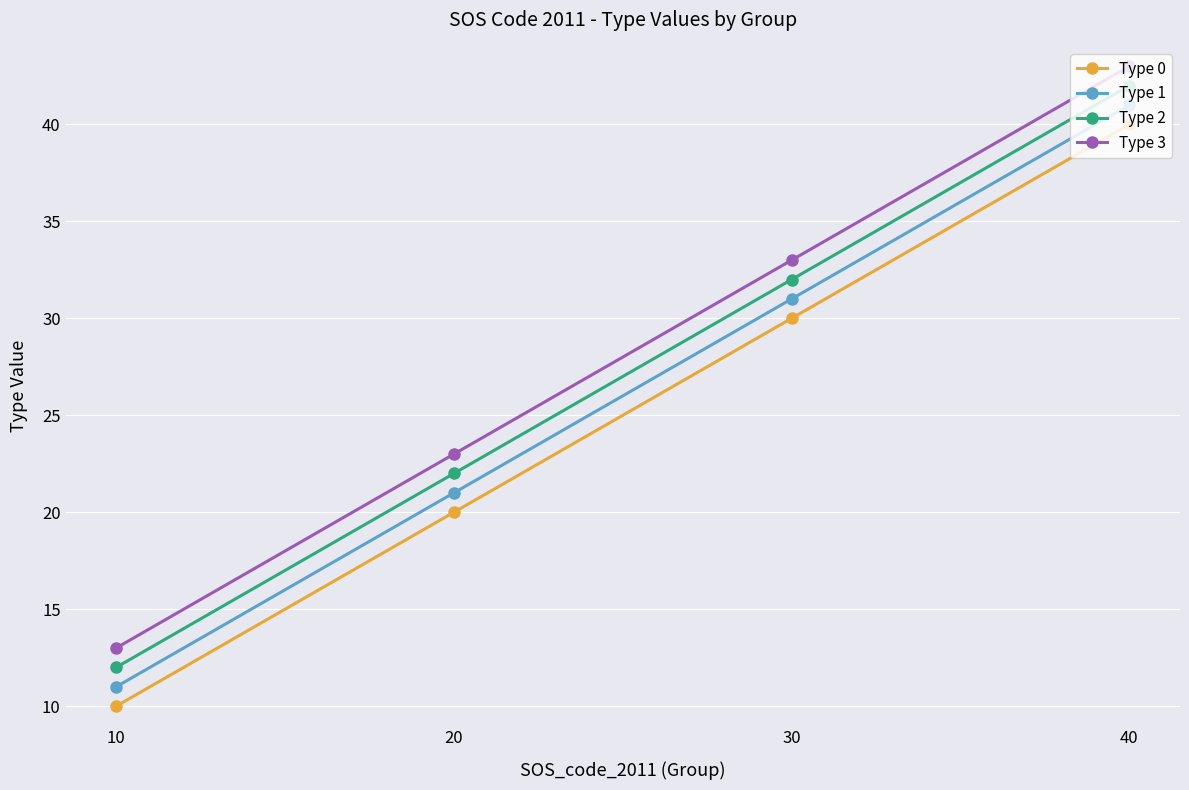

How many values in the Type 3 series are below 33?

2